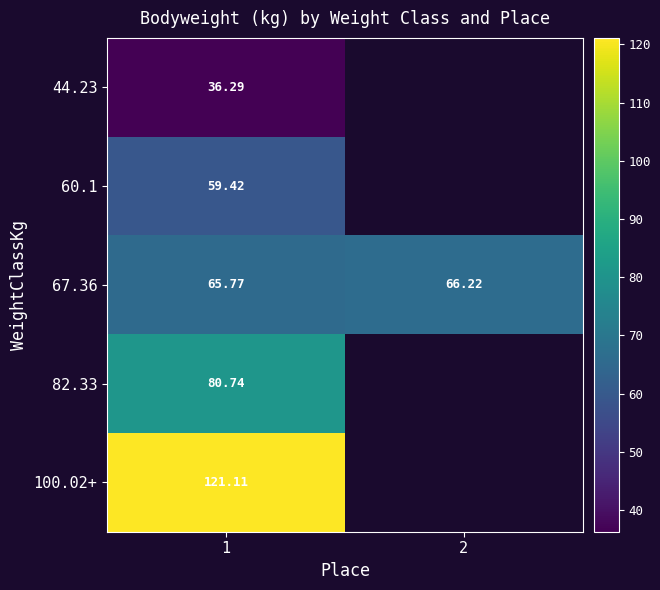

Which category has the highest value across all series?

1